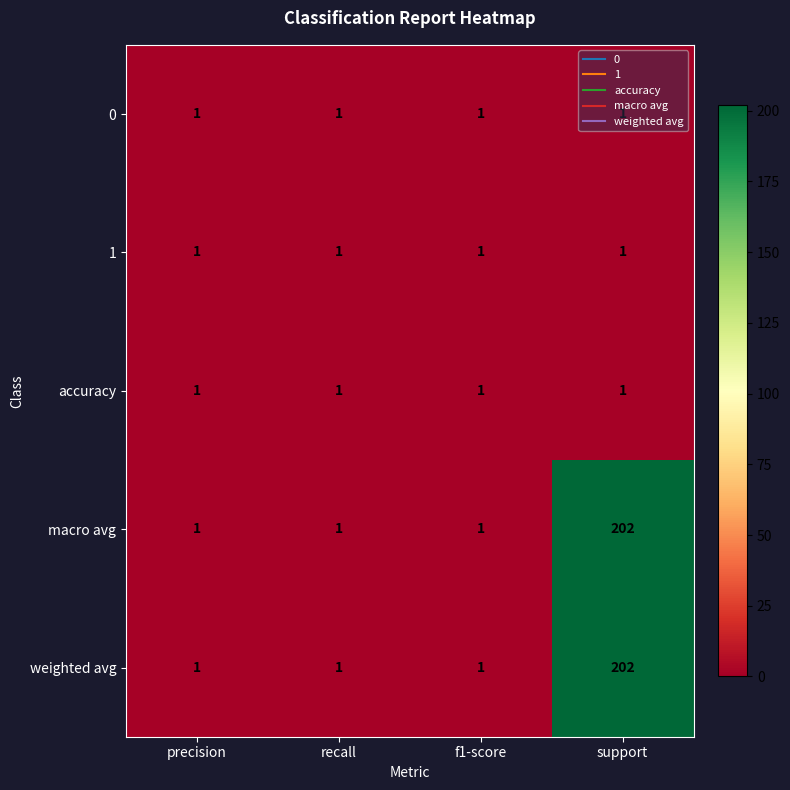

What is the highest value of the macro avg series?

202